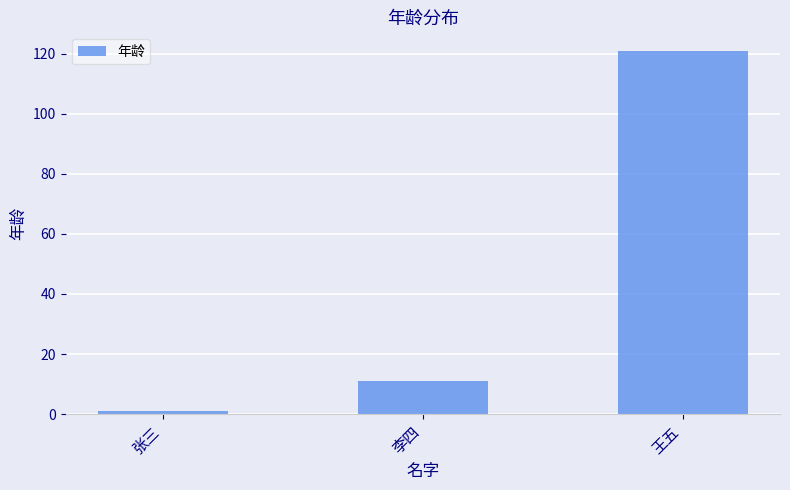

Reading left to right, extract all data points from this chart.

1	11	121